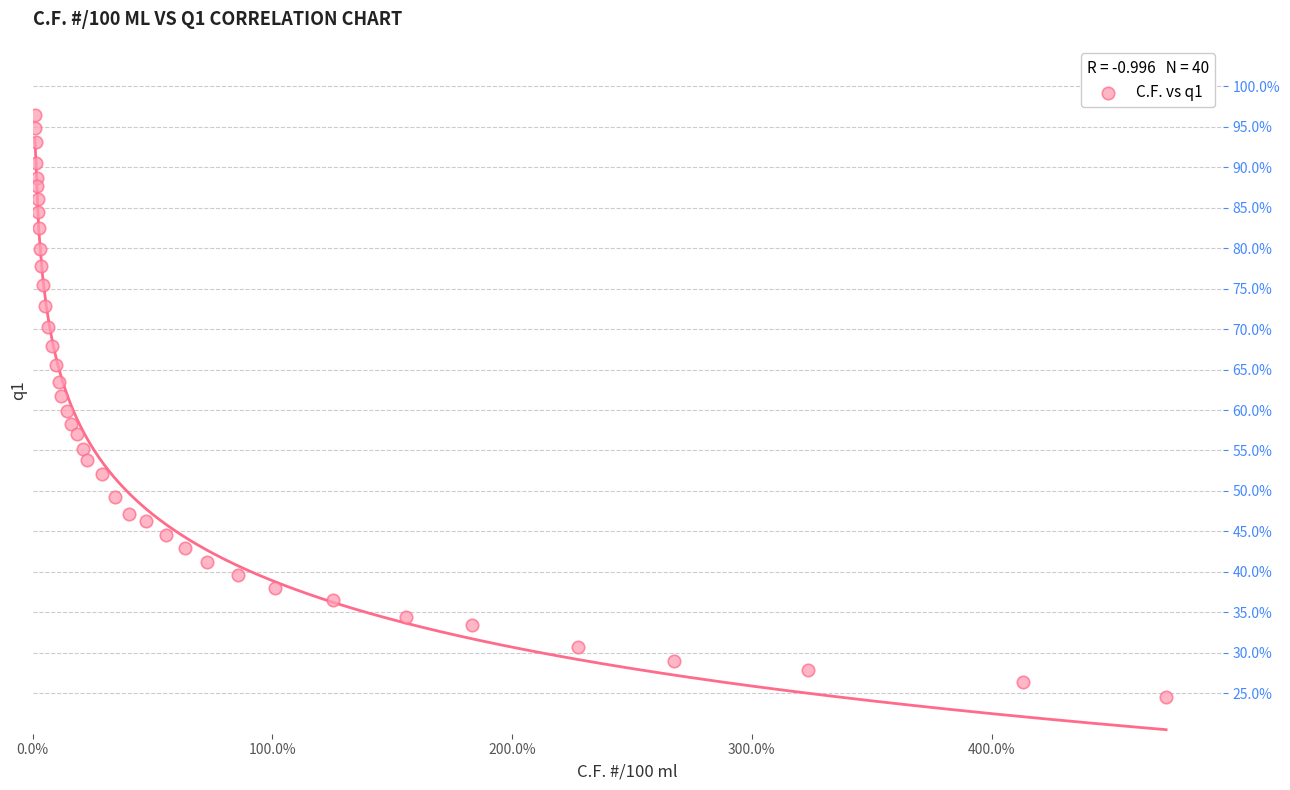

What is the range of Y values (max minus min)?

71.9